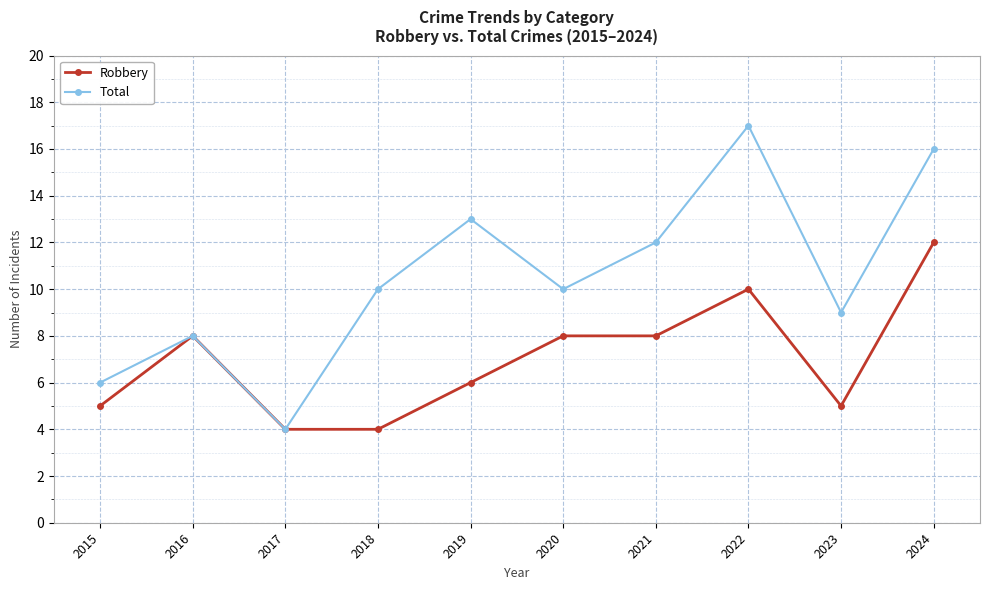

How many data points does each series have?

10